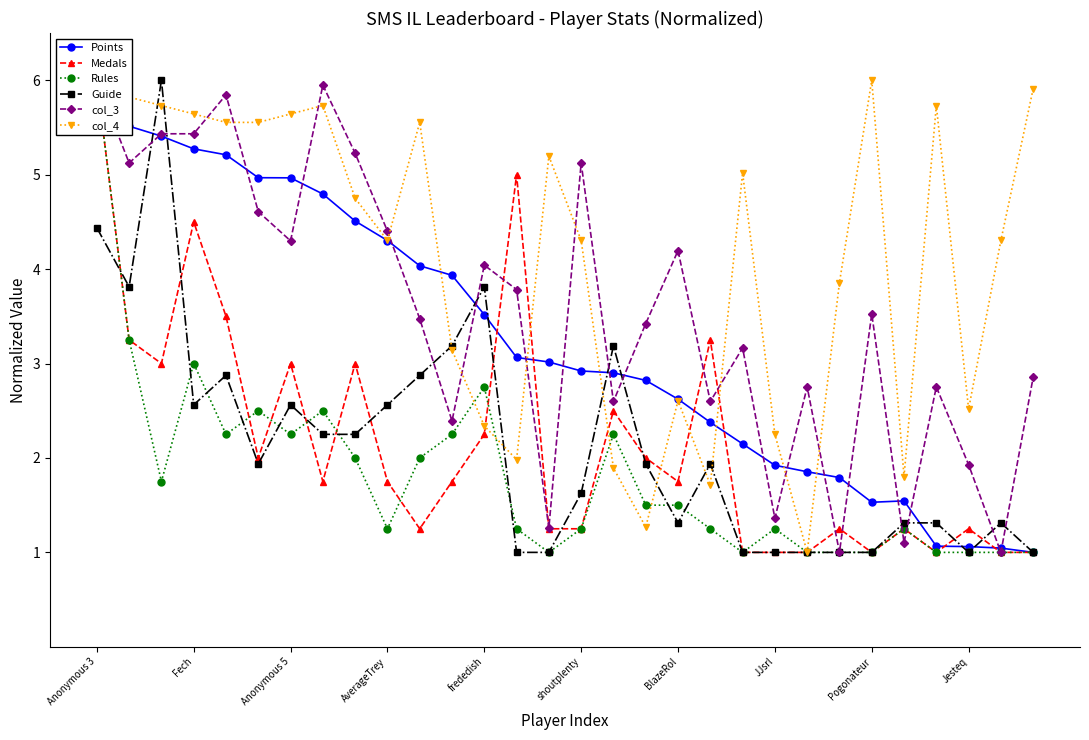

Is it true that col_4 equals 4.3 at AverageTrey?

True